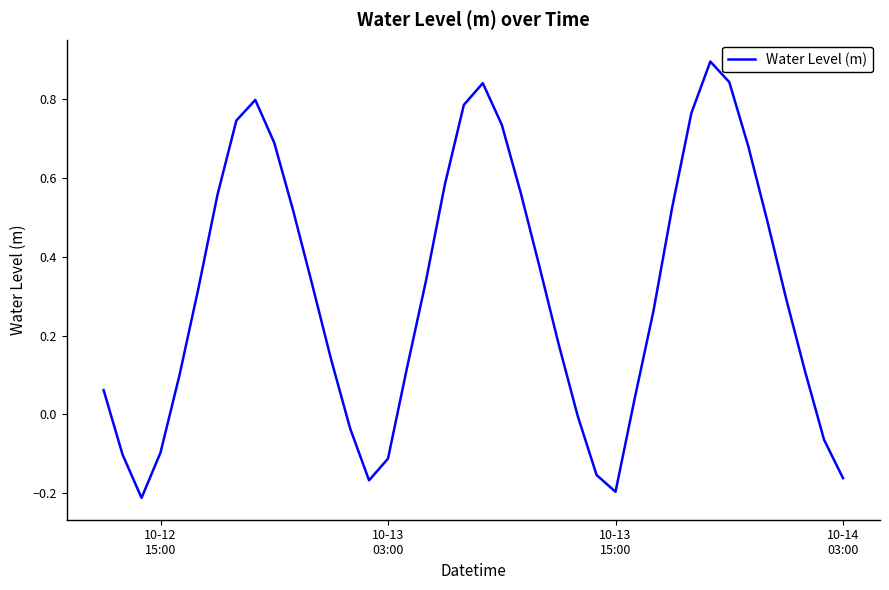

What is the maximum value shown in the chart?

0.9